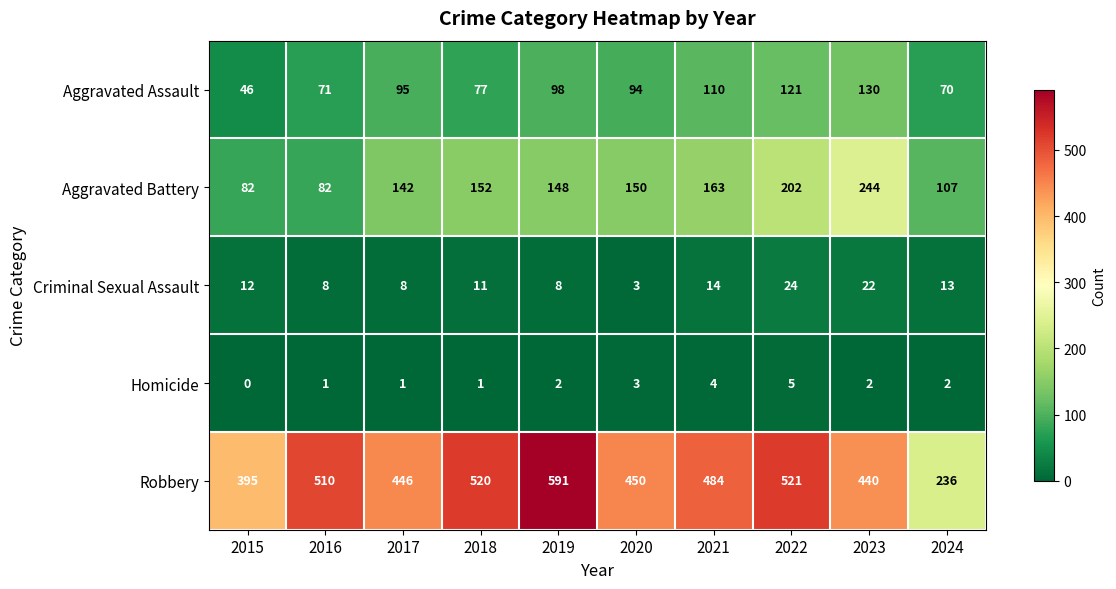

What is the sum of all Aggravated Assault values?

912